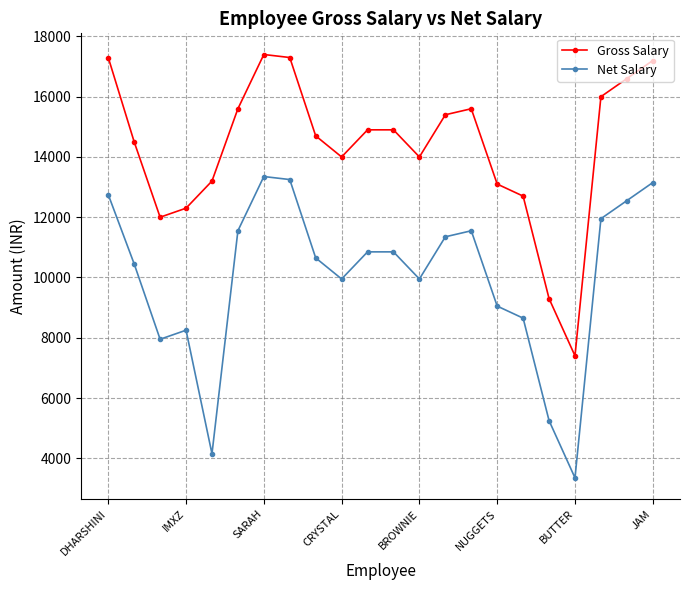

What is the value of the Gross Salary point at the 7th from the left?

17400